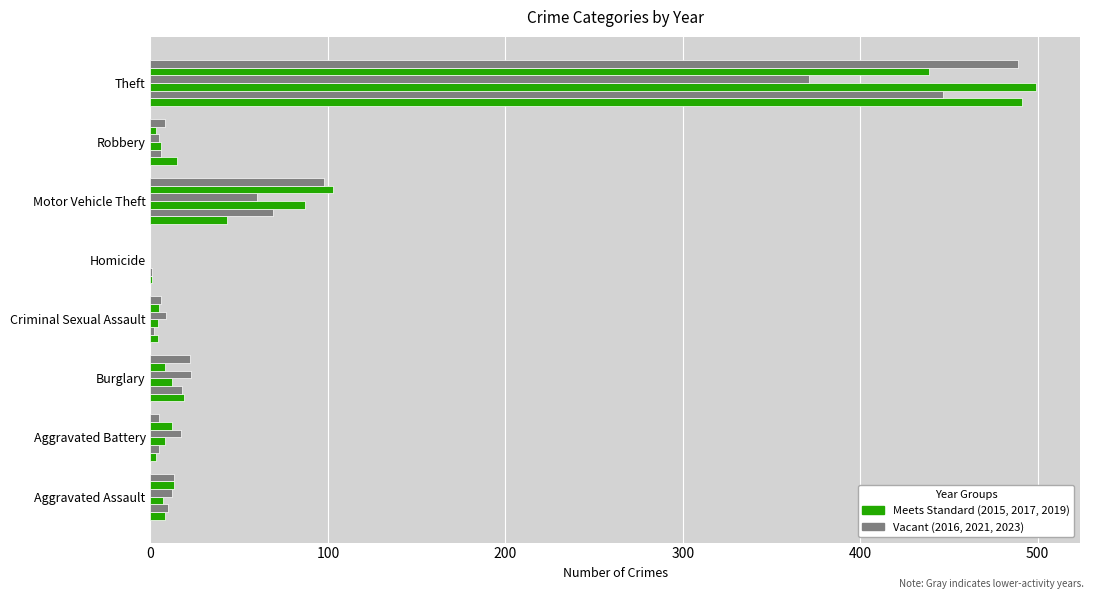

The value of 2015 at Burglary is 19. True or false?

True